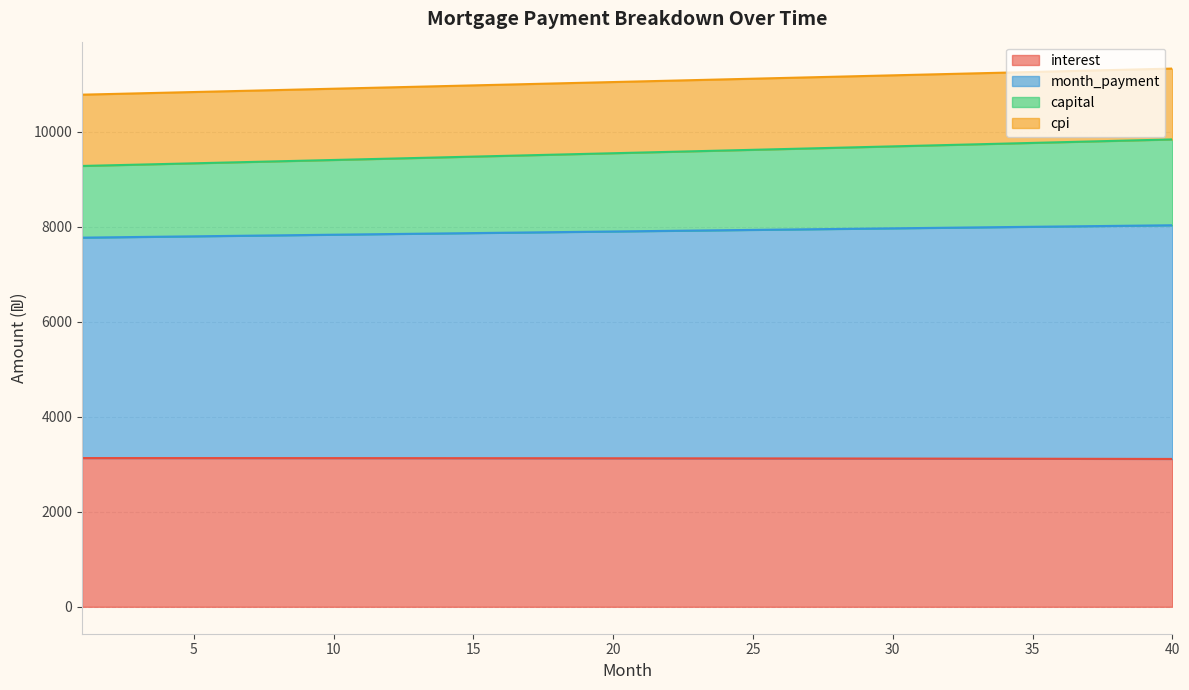

Is the value of interest at 6 greater than the value of month_payment at 2?

No